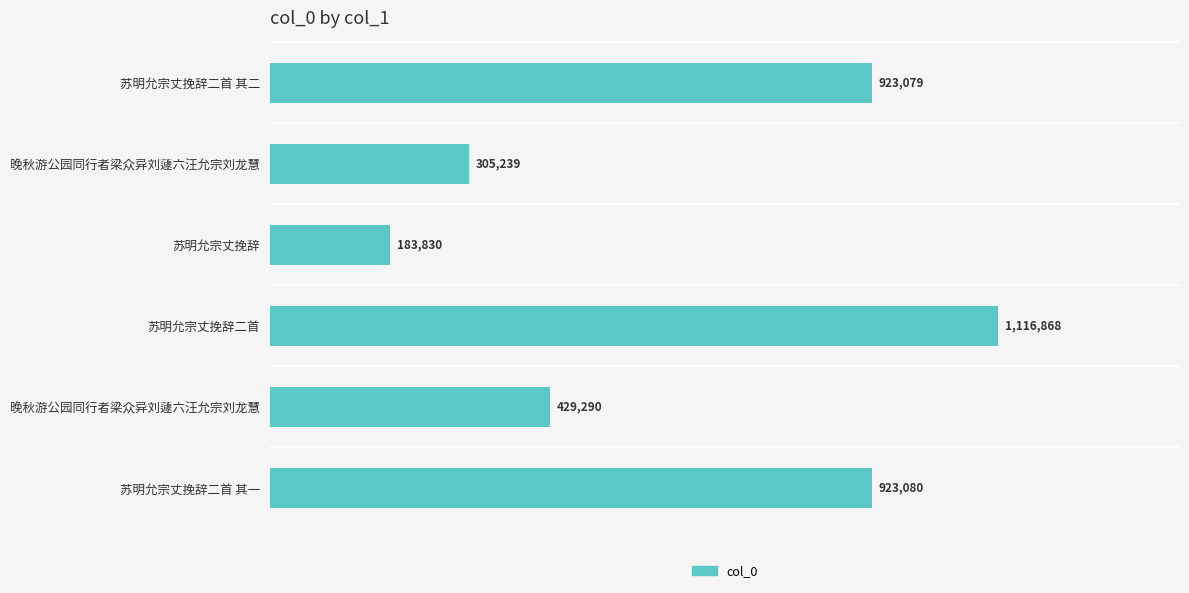

Does the chart contain any negative values?

No